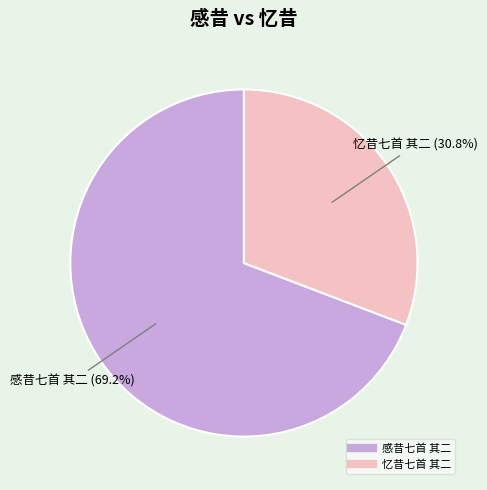

Count the number of slices in the pie.

2